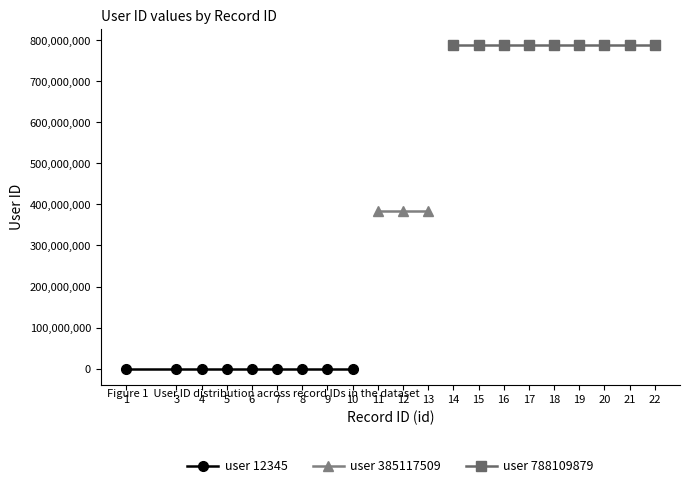

Which category has the lowest value in the user_id_other series?

1